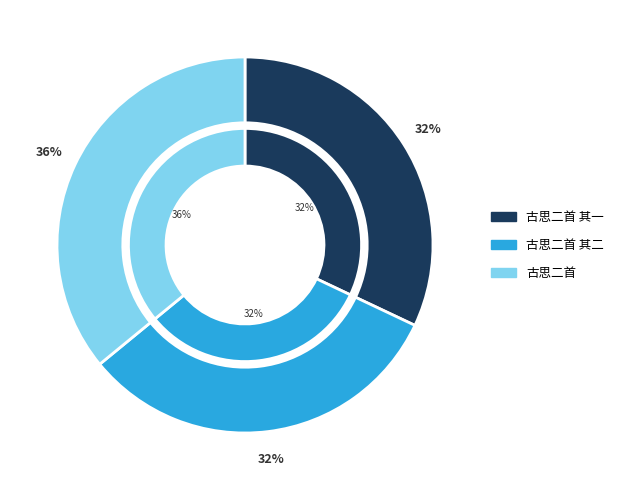

How many segments does this pie chart have?

3